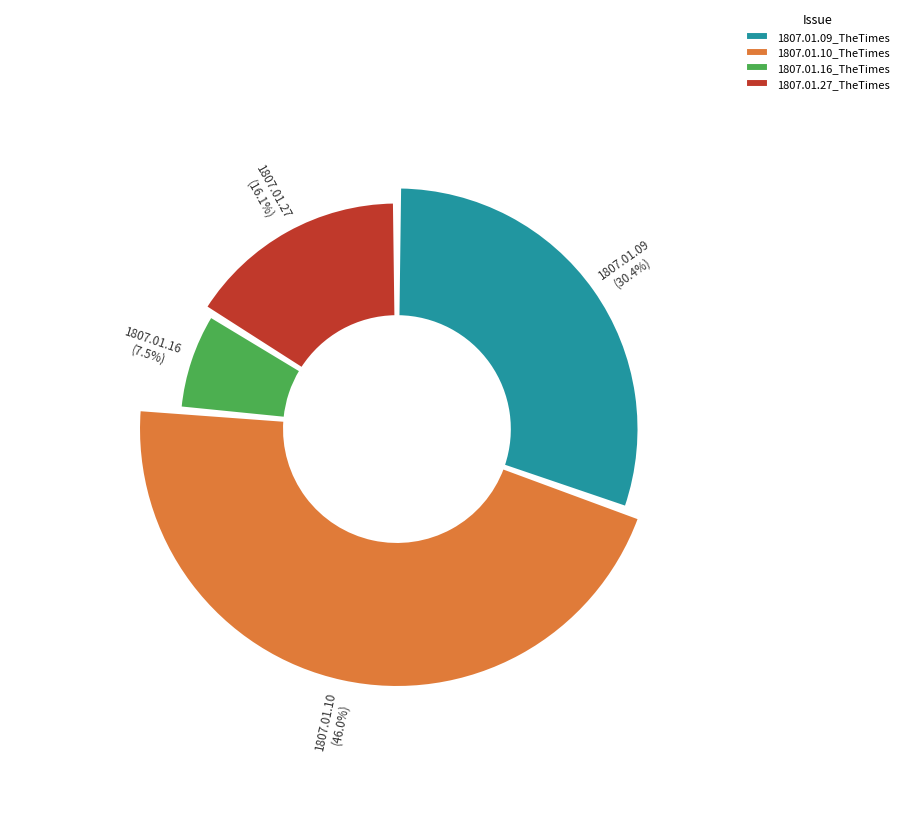

Rank the categories by value from lowest to highest.

1807.01.16_TheTimes, 1807.01.27_TheTimes, 1807.01.09_TheTimes, 1807.01.10_TheTimes